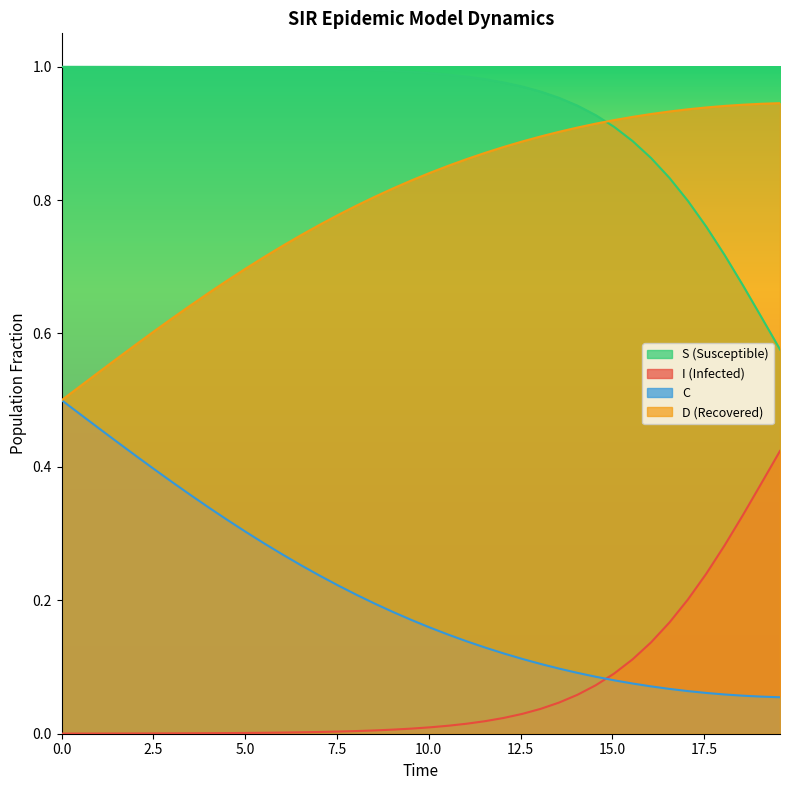

True or false: C and S cross at least once.

False